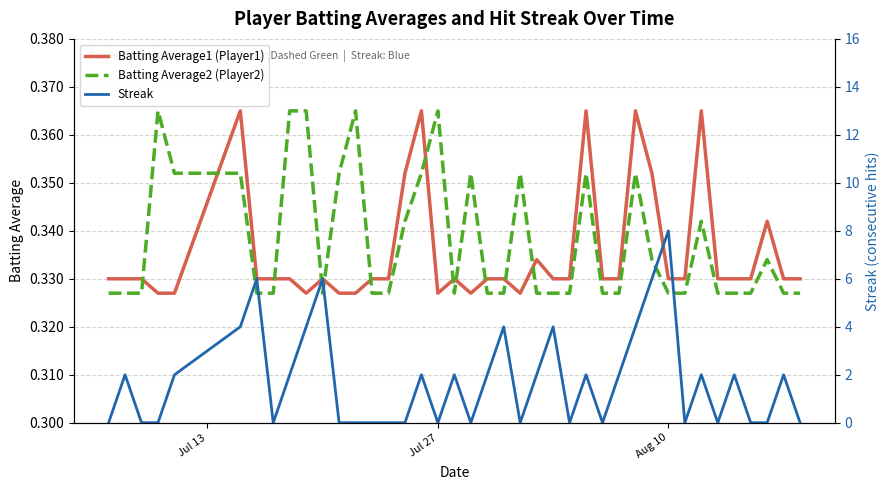

Which series ends up on top after the final intersection of Batting Average2 (Player2) and Batting Average1 (Player1)?

Batting Average1 (Player1)